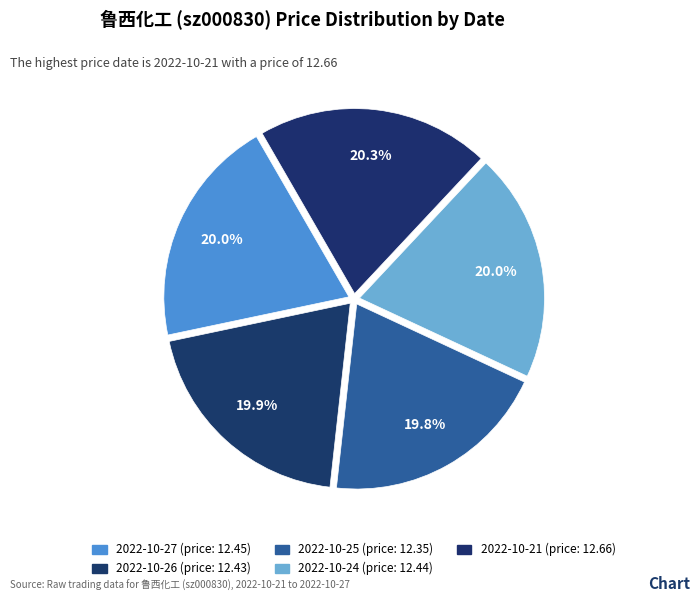

Count the number of slices in the pie.

5